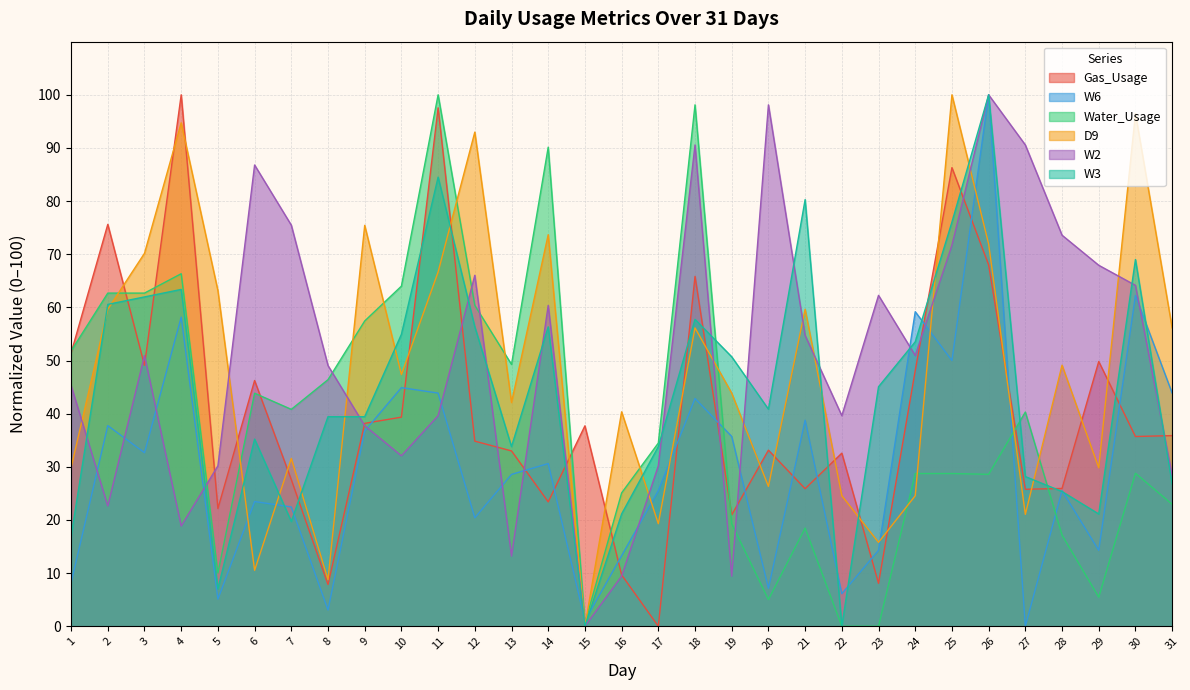

What is the value of the Gas_Usage point at the 5th from the left?

22.1